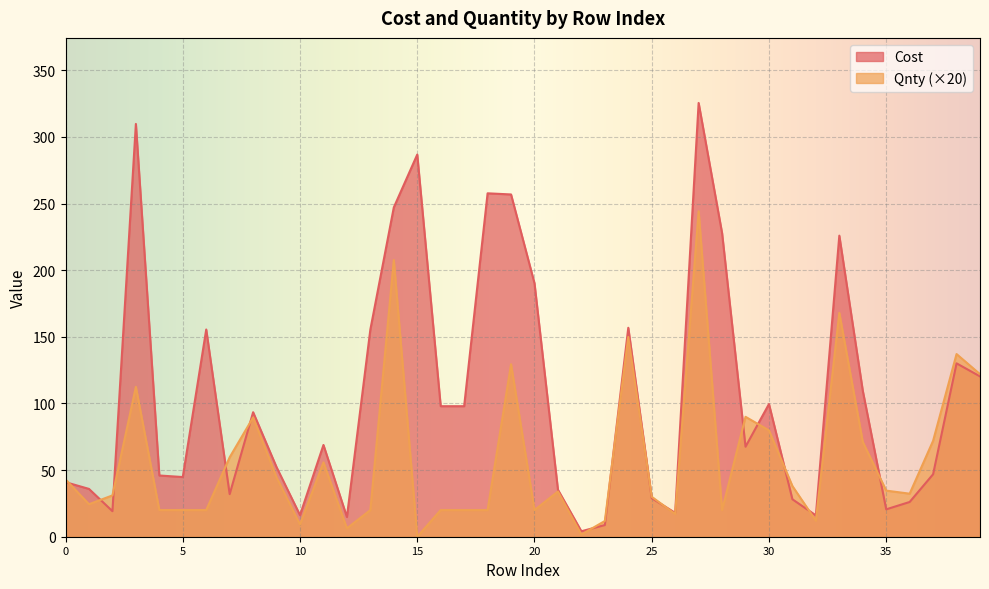

What are all the series names shown in the legend?

Cost, Qnty (×20)